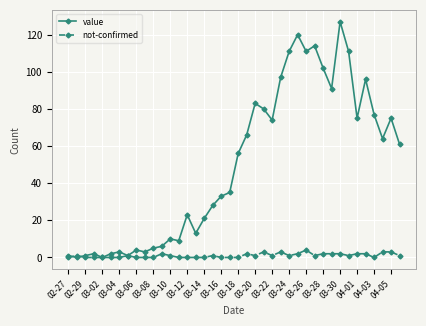

What is the maximum value shown in the chart?

127